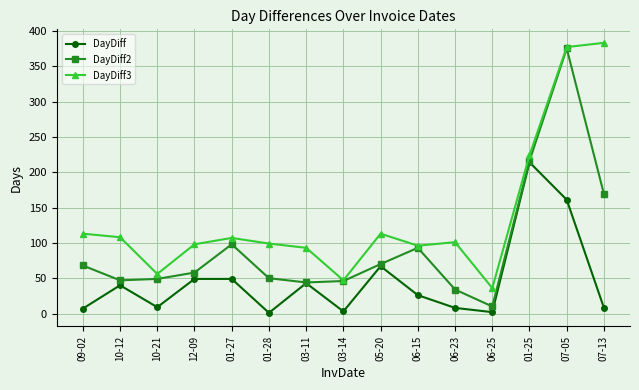

Which series has the largest total across all categories?

DayDiff3